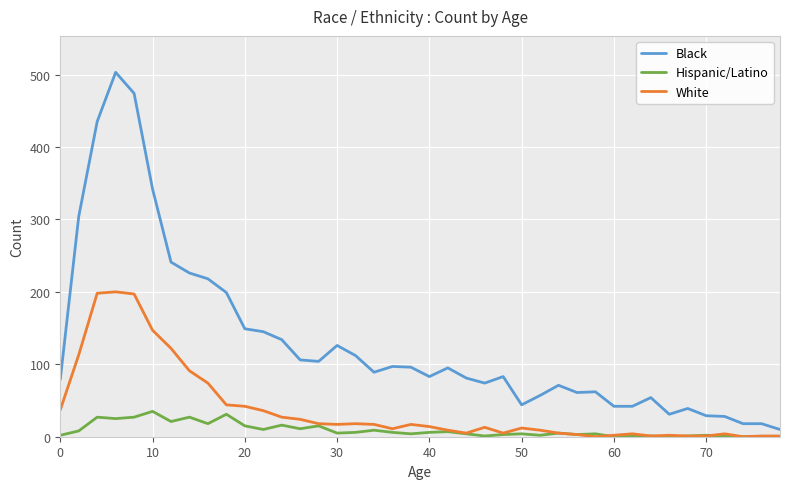

Rank the series by their average value, from lowest to highest.

Hispanic/Latino, White, Black